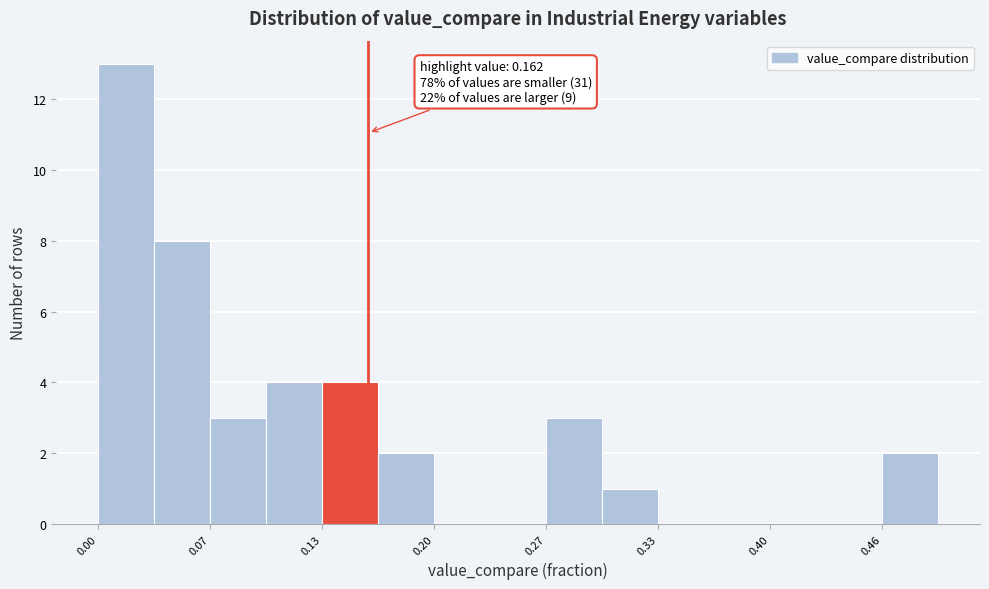

Read against the x-axis, roughly where is the centre of the tallest bar?

0.02